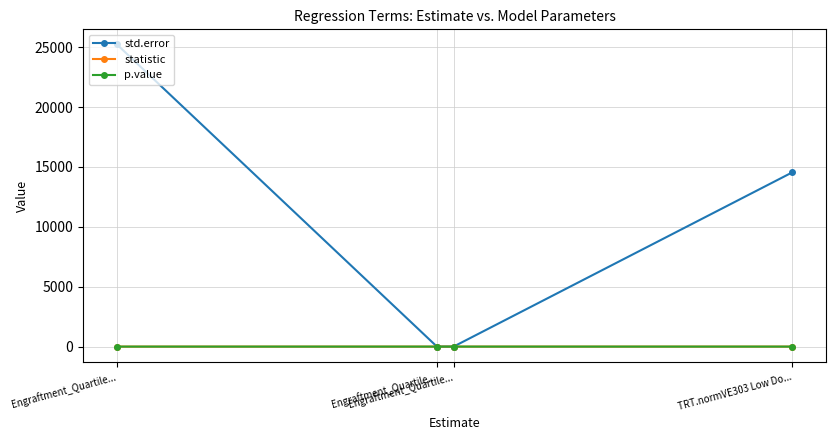

The value of p.value at Engraftment_Quartile... is 1.3. True or false?

False